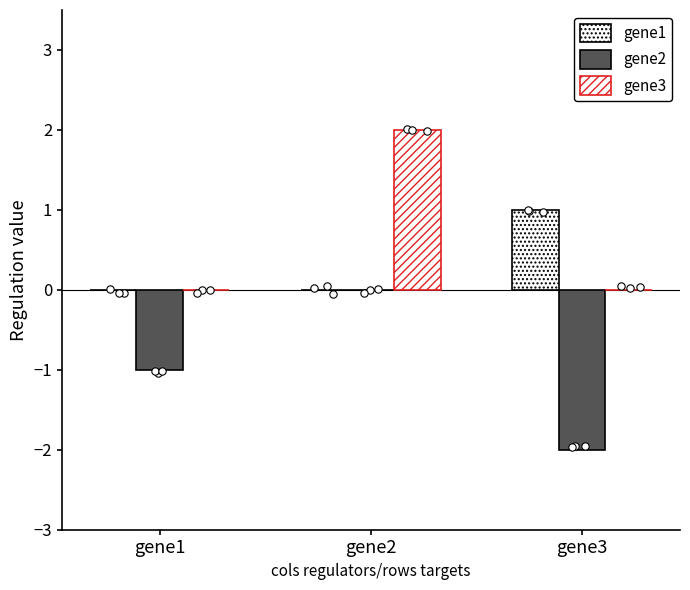

Which series contains the lowest Y value?

gene2